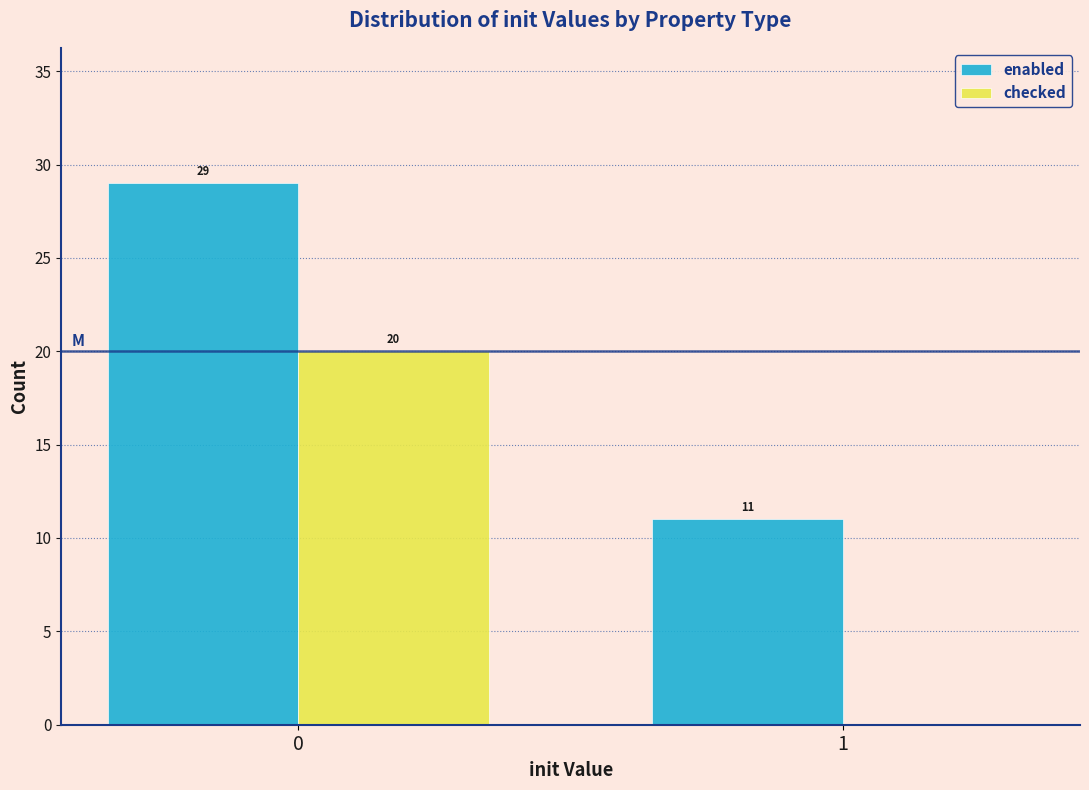

Reading left to right, transcribe all the data shown in this chart.

enabled: 0=29	1=11
checked: 0=20	1=0